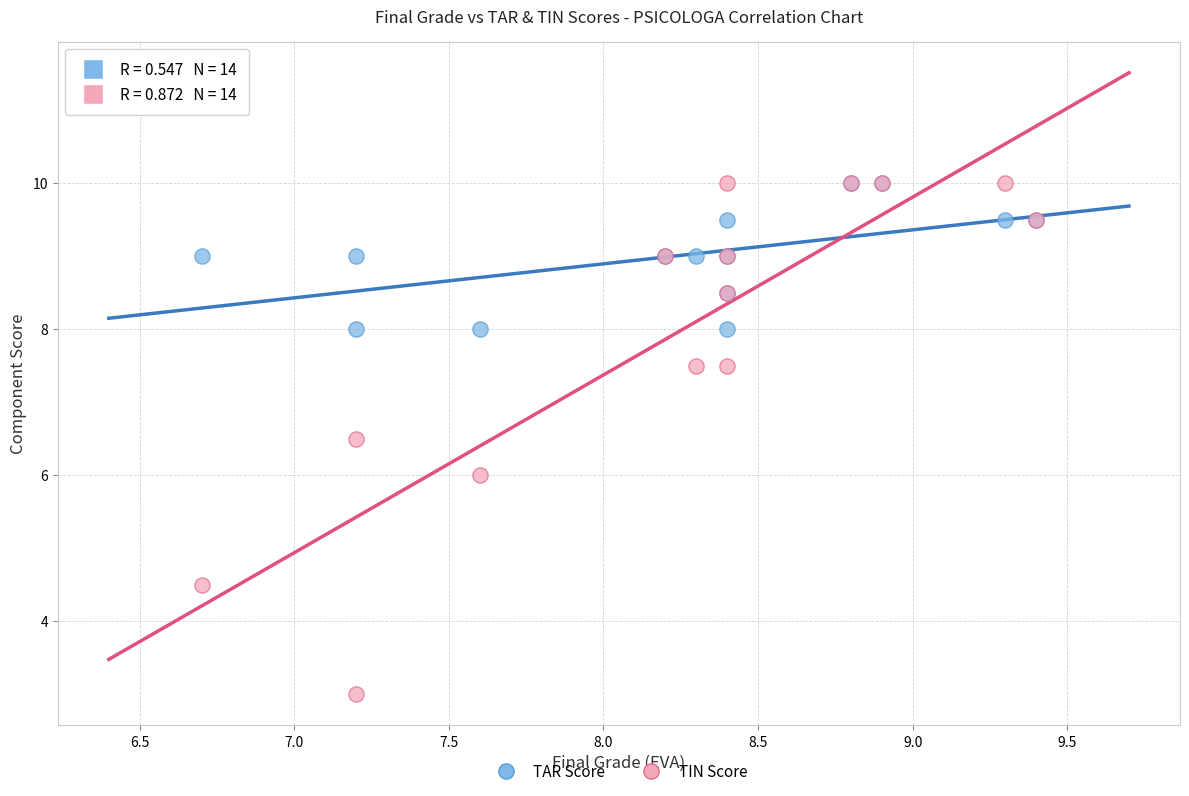

Which series contains the lowest Y value?

TIN Score